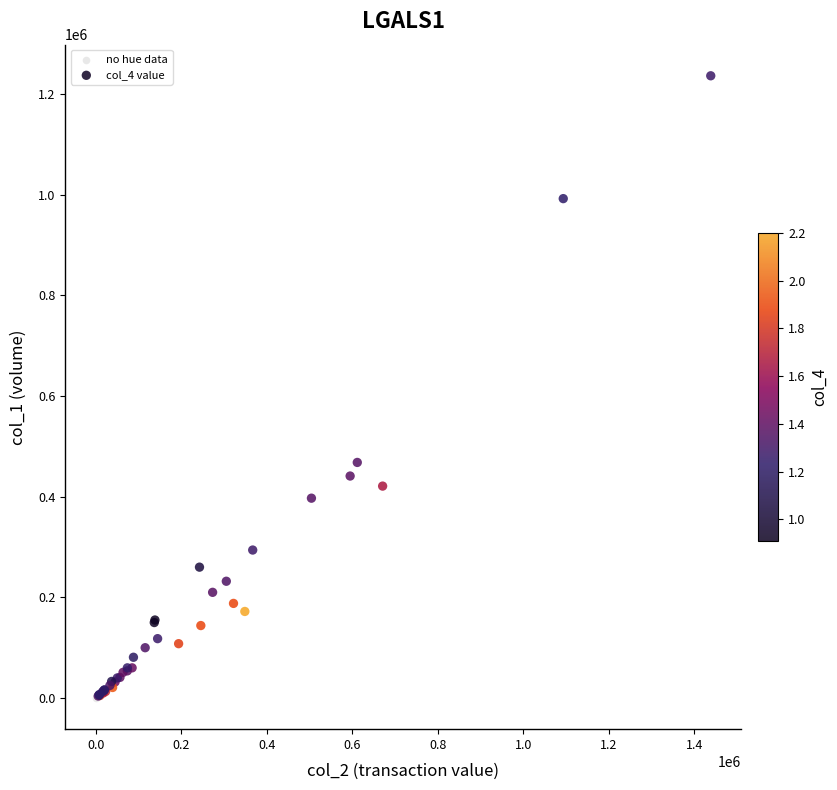

What are all the series names shown in the legend?

no hue data, col_4 value